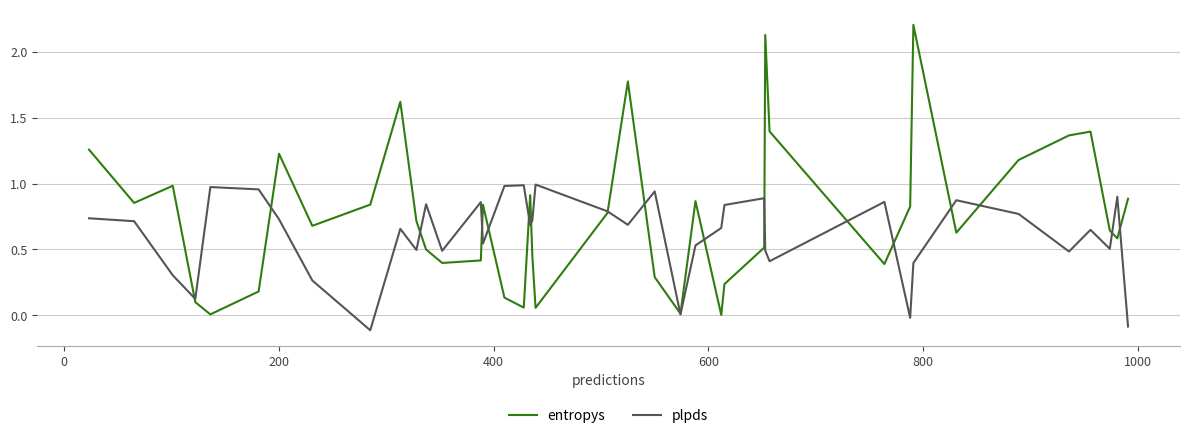

Which series has the largest range (max minus min)?

entropys